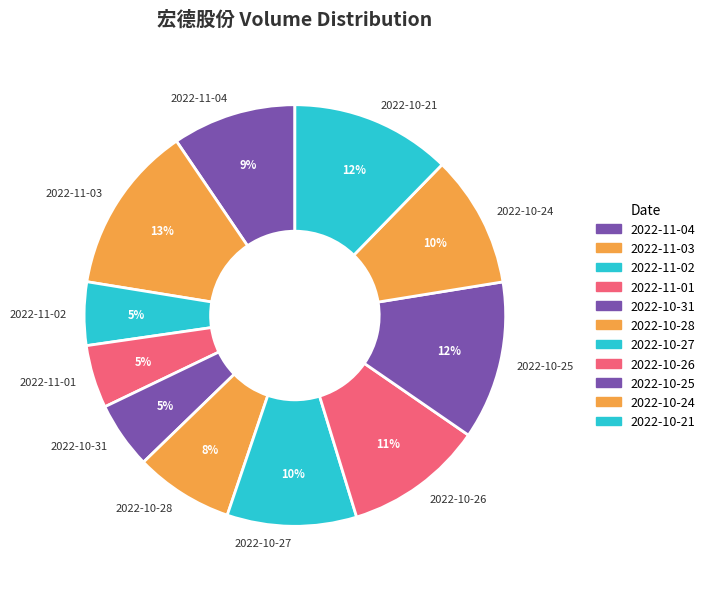

Count the number of slices in the pie.

11